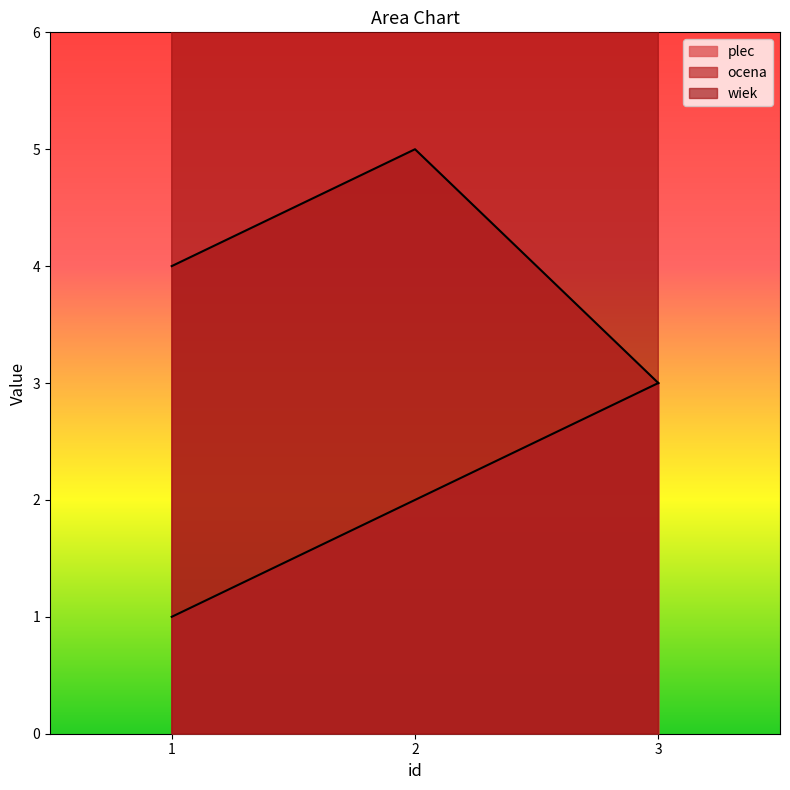

Count the ocena values in the range 3 to 5.

3